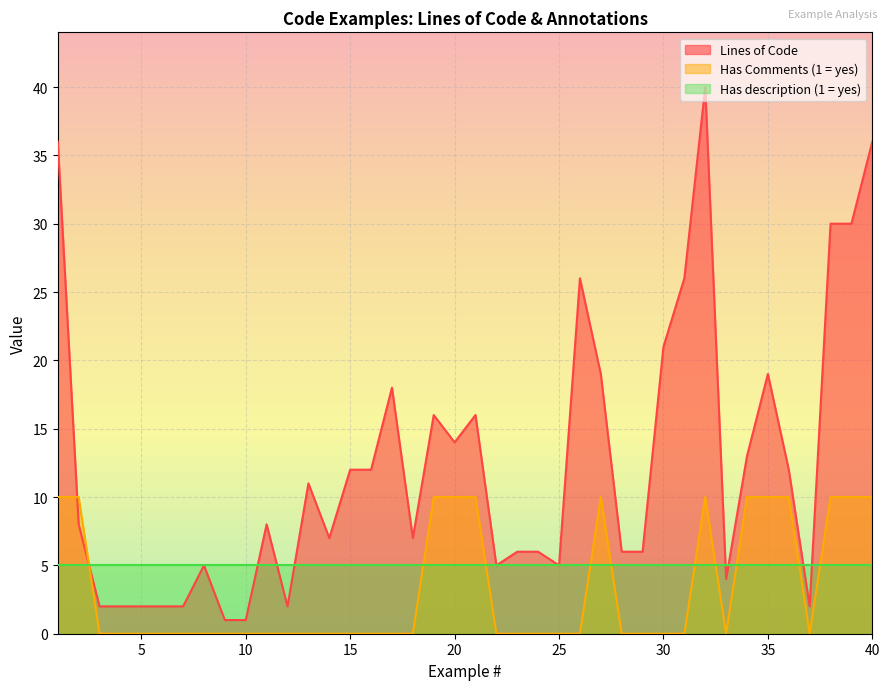

What is the difference between the highest and lowest values at 10?

5